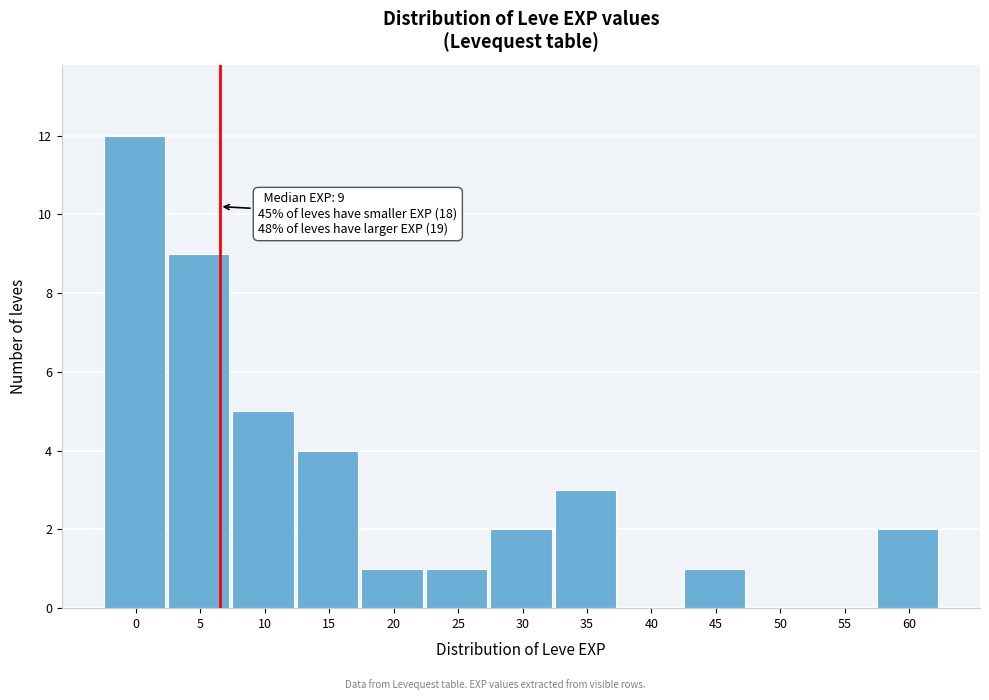

Reading right to left, list all the values displayed in this chart.

60=2	55=0	50=0	45=1	40=0	35=3	30=2	25=1	20=1	15=4	10=5	5=9	0=12